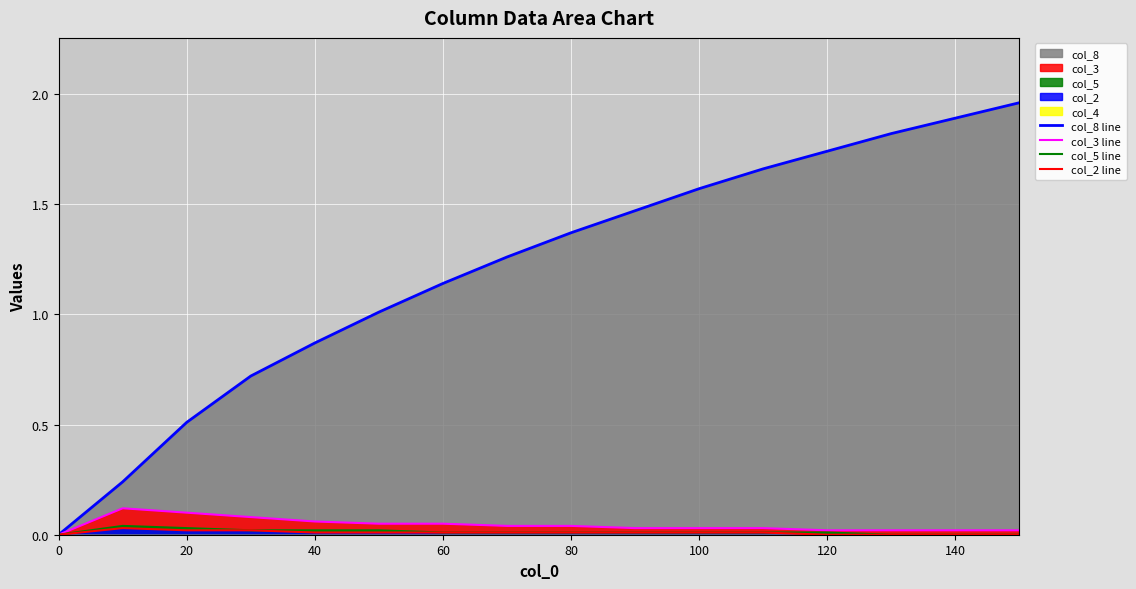

Which series has the largest total across all categories?

col_8 line